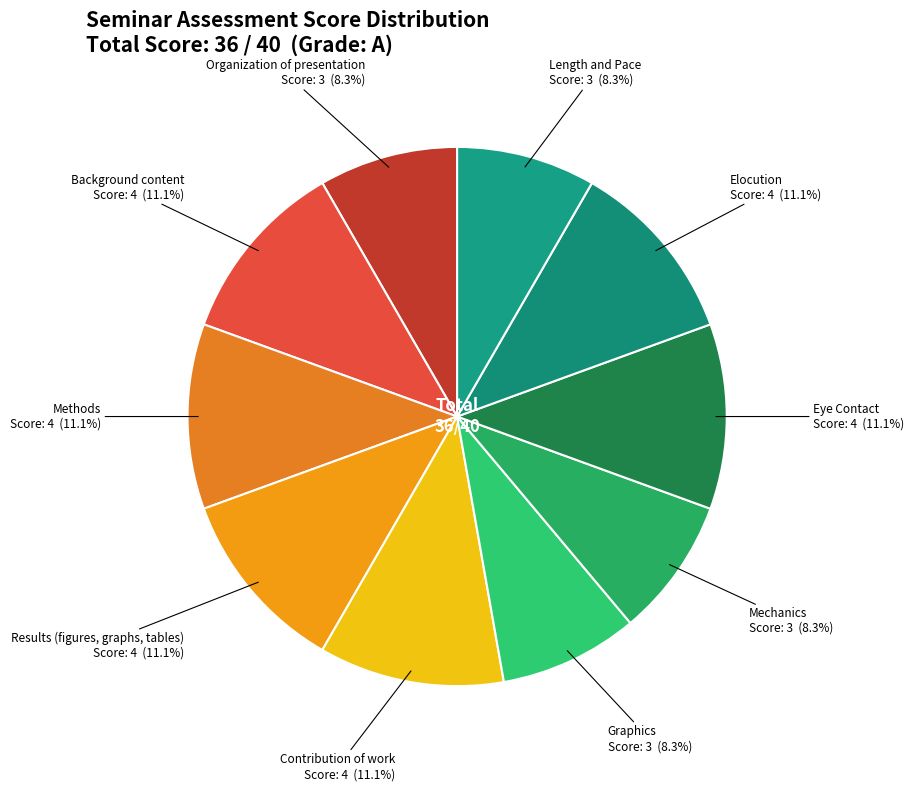

Count the number of slices in the pie.

10